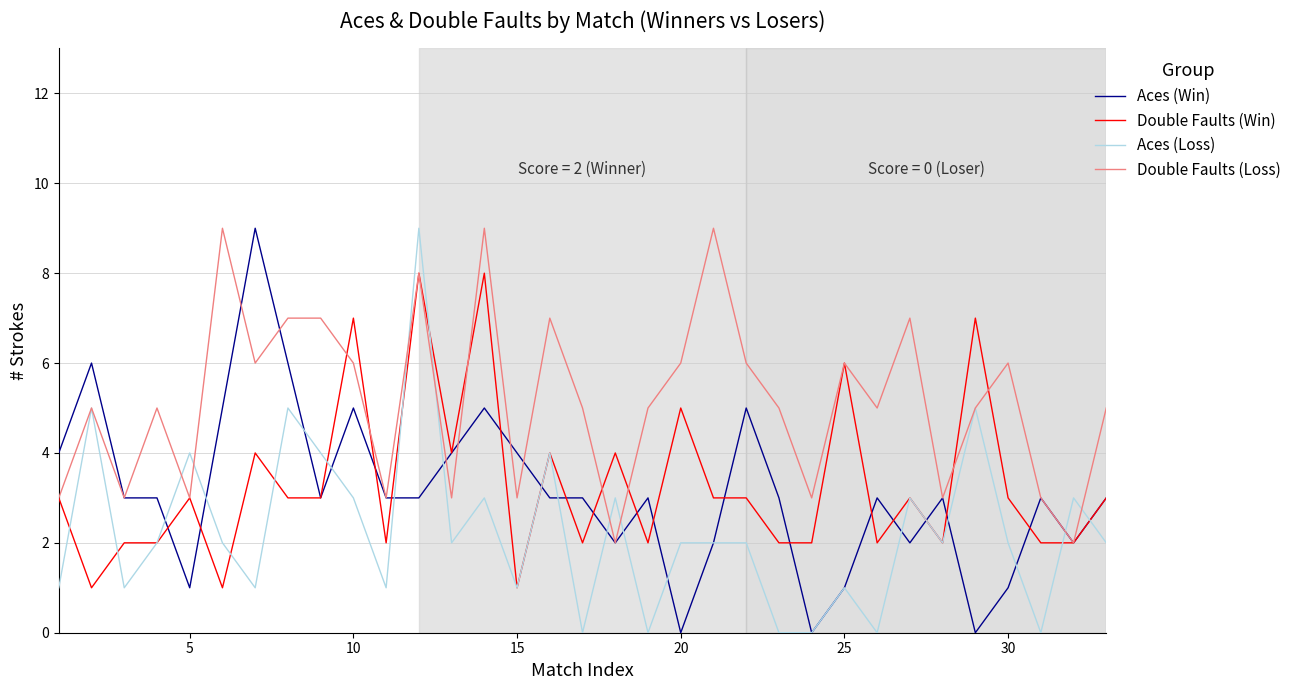

What is the maximum value shown in the chart?

9